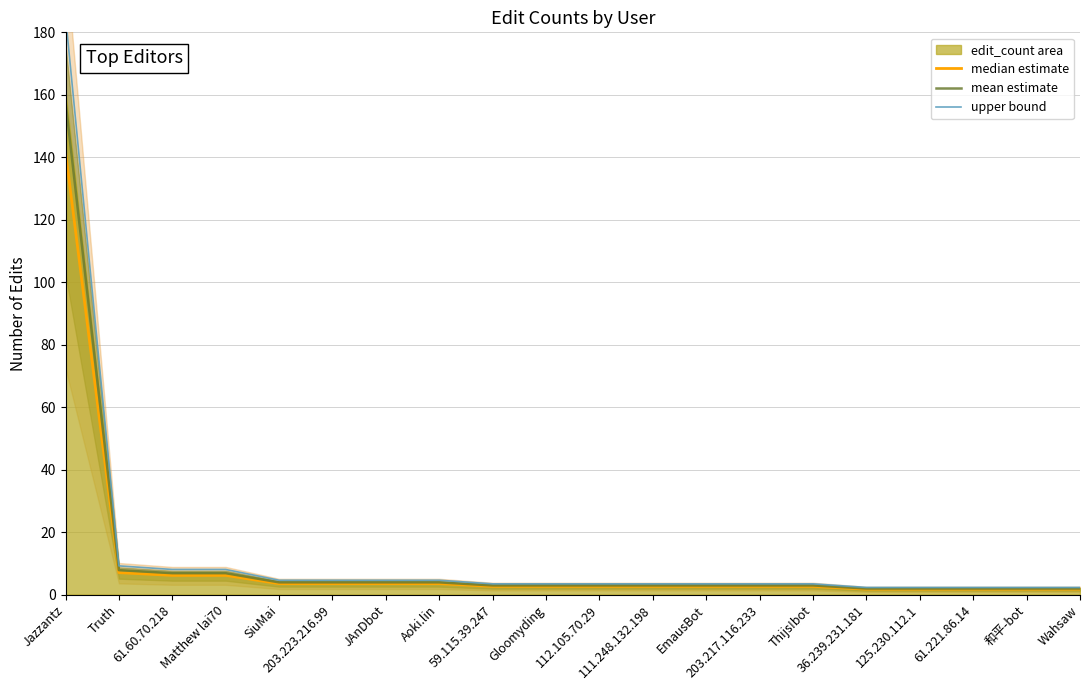

At which category does the chart reach its peak across all series?

Jazzantz